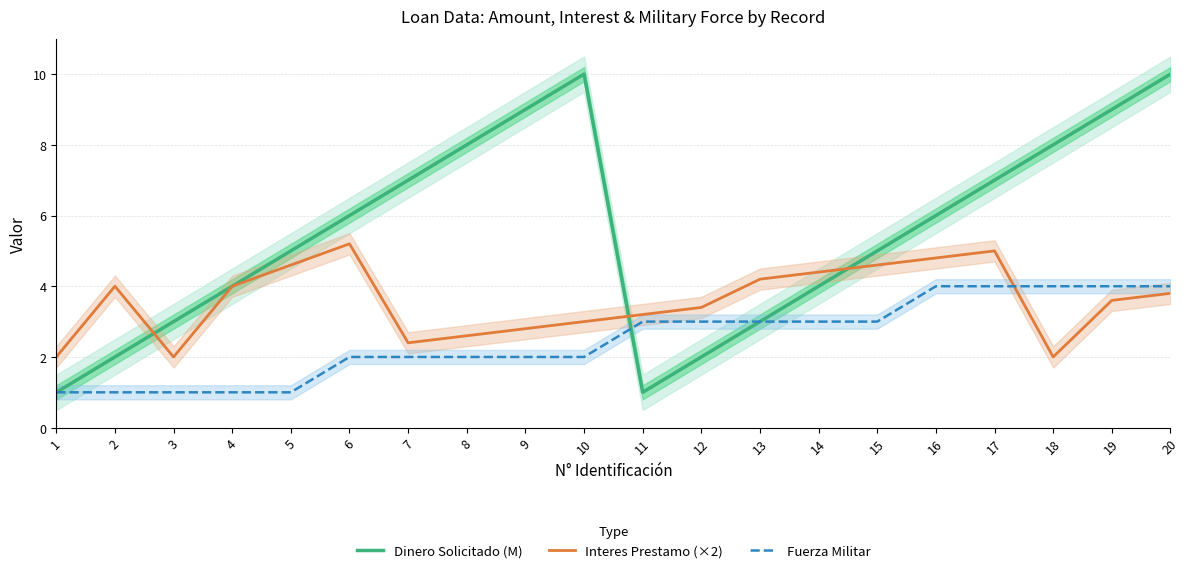

What is the difference between the maximum and minimum values in the Fuerza Militar series?

3.0